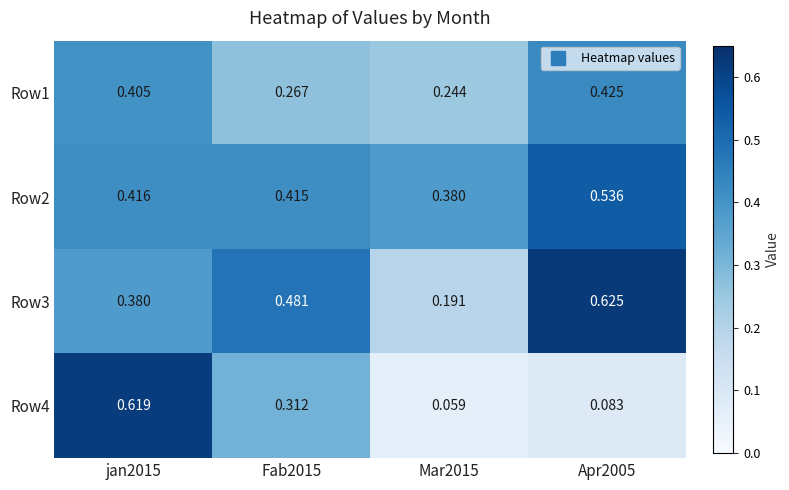

Is the value of Row4 at Fab2015 greater than the value of Row3 at Fab2015?

No